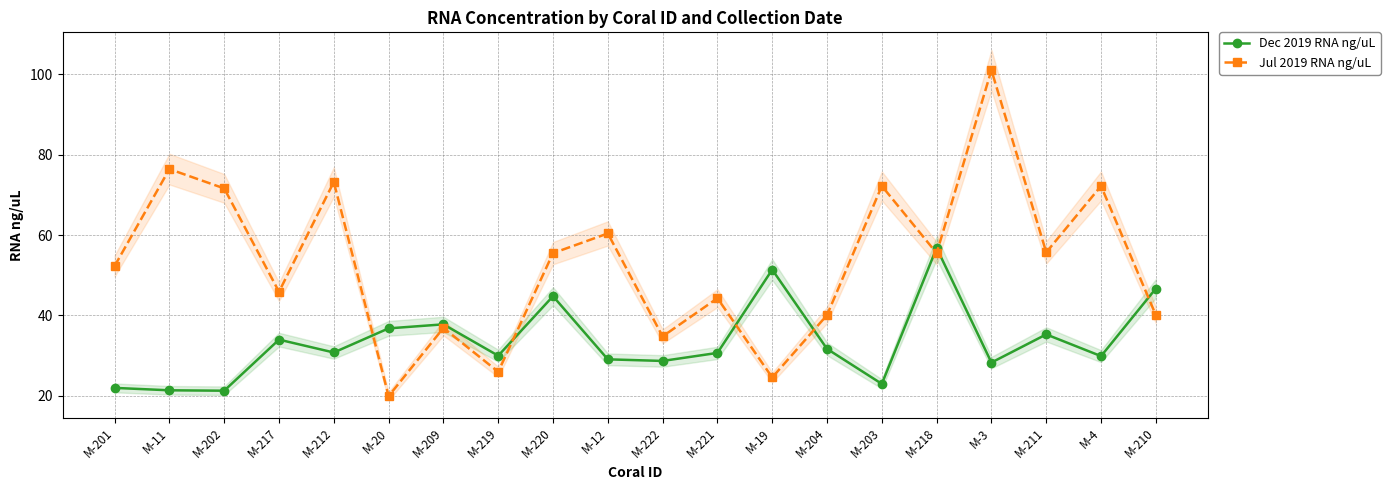

How many times do Dec 2019 RNA ng/uL and Jul 2019 RNA ng/uL cross each other?

7